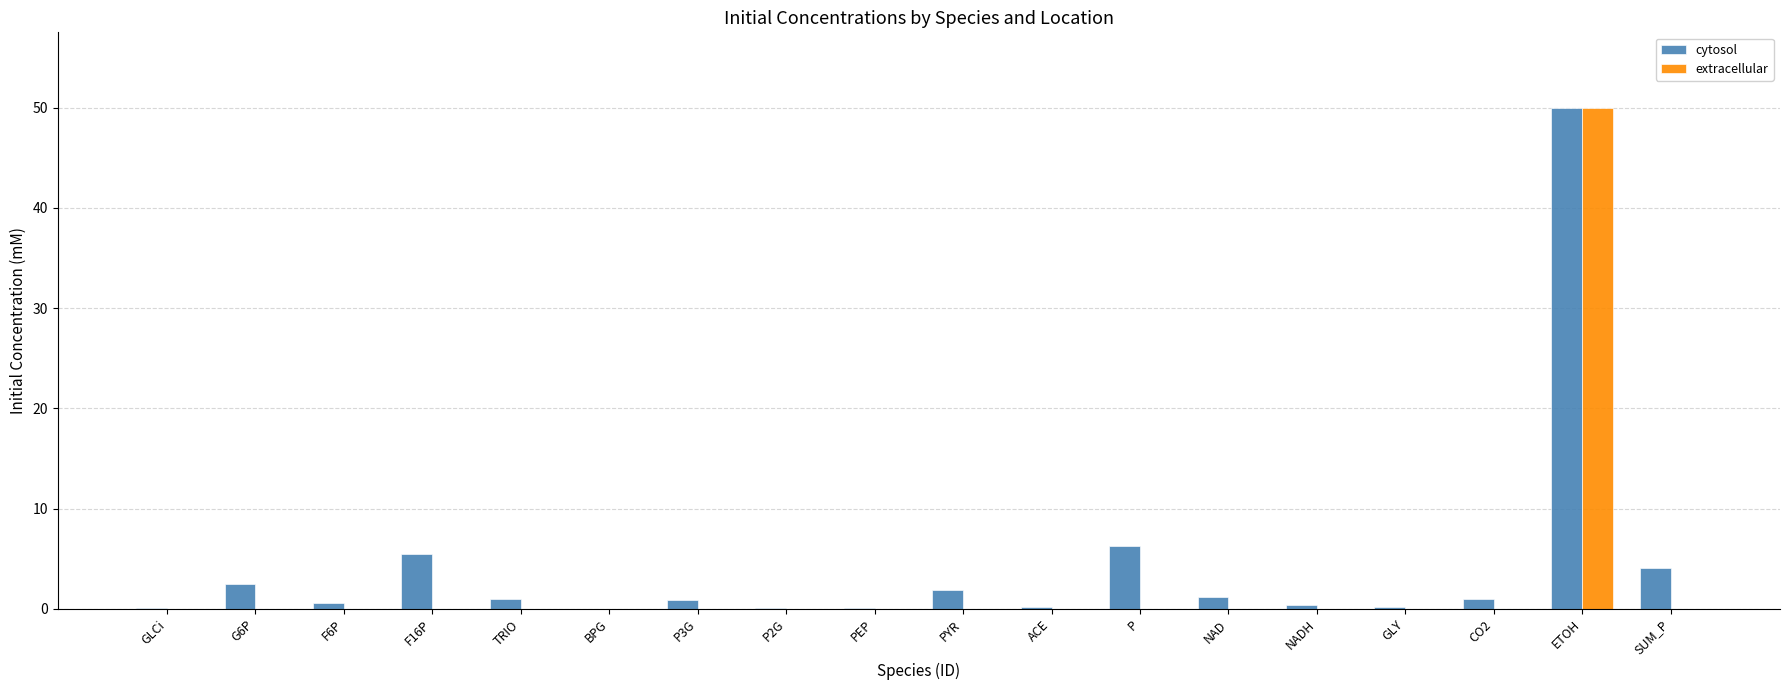

What is the maximum value for cytosol?

50.0